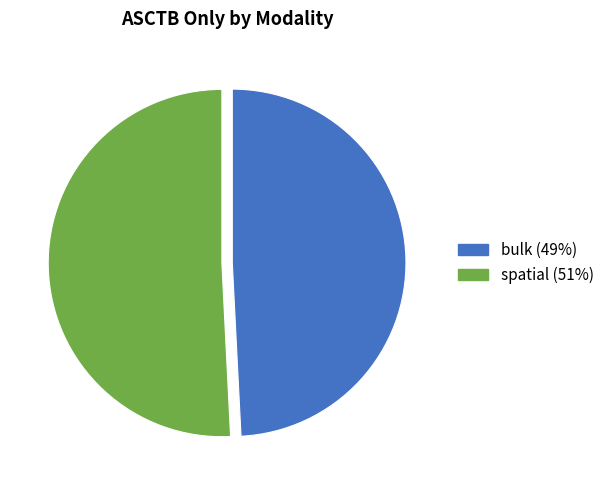

What is the largest slice in the pie chart?

spatial